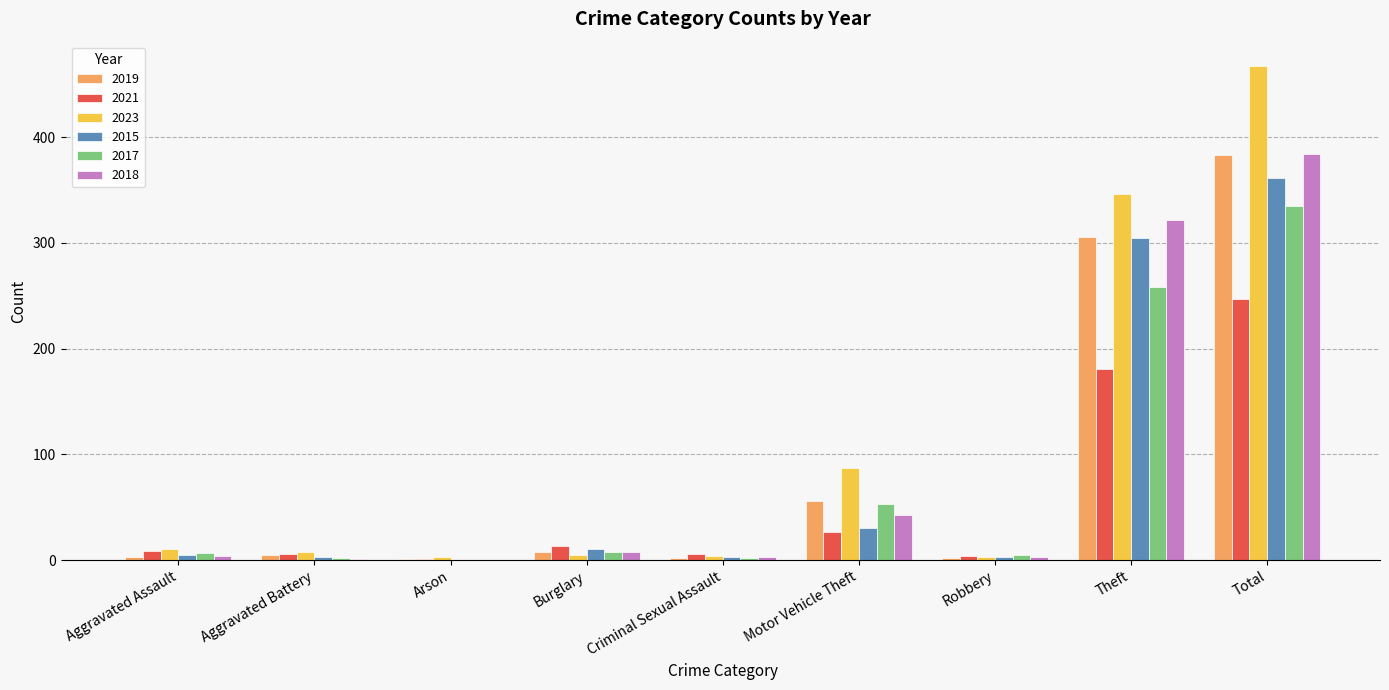

At which label is 2019 closest to 192?

Theft